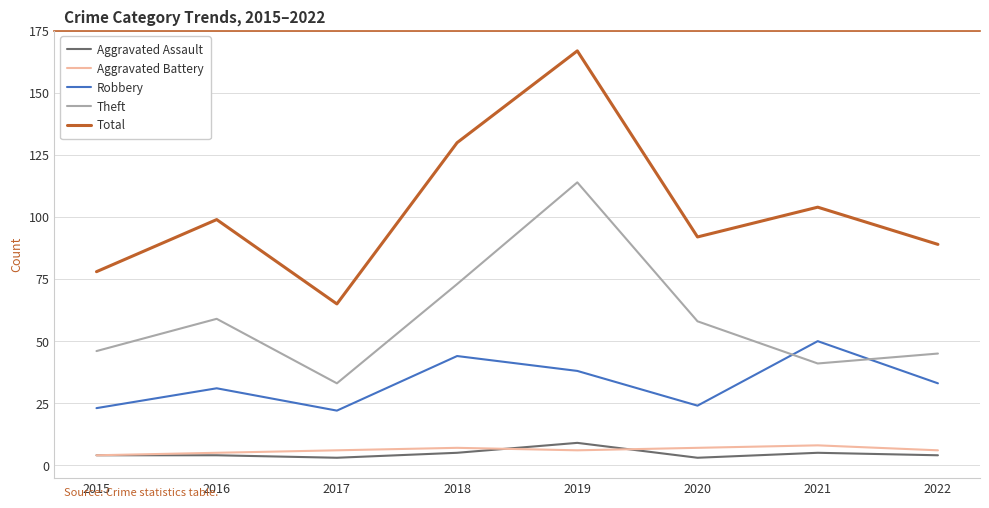

What is the difference between the Theft values at 2015 and 2017?

13